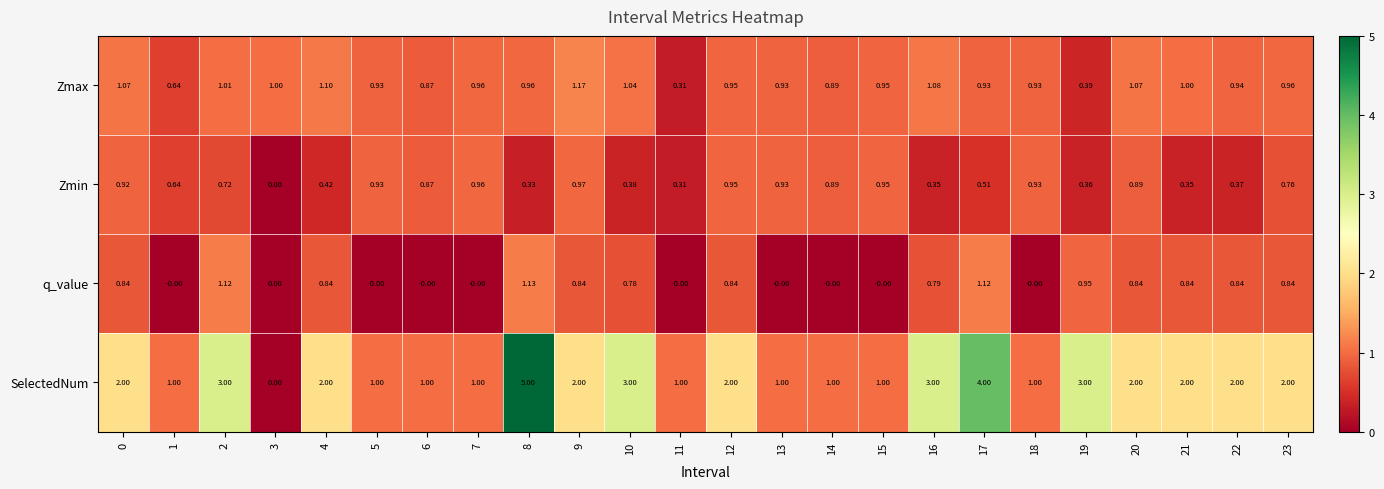

Is the value of Zmax at 5 greater than the value of q_value at 21?

Yes